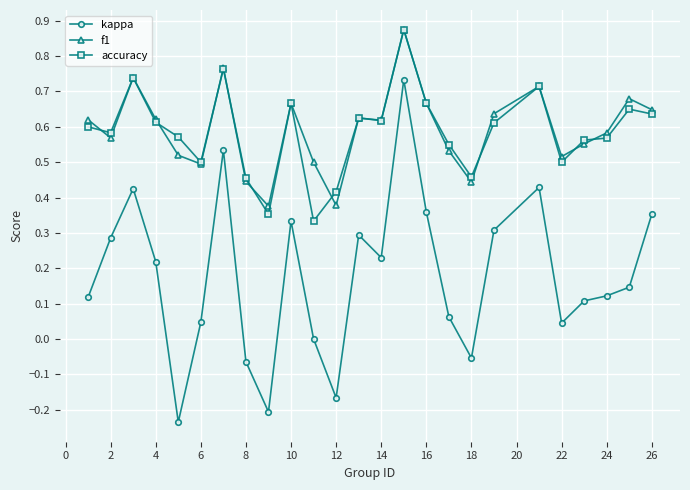

What is the sum of all f1 values?

14.8